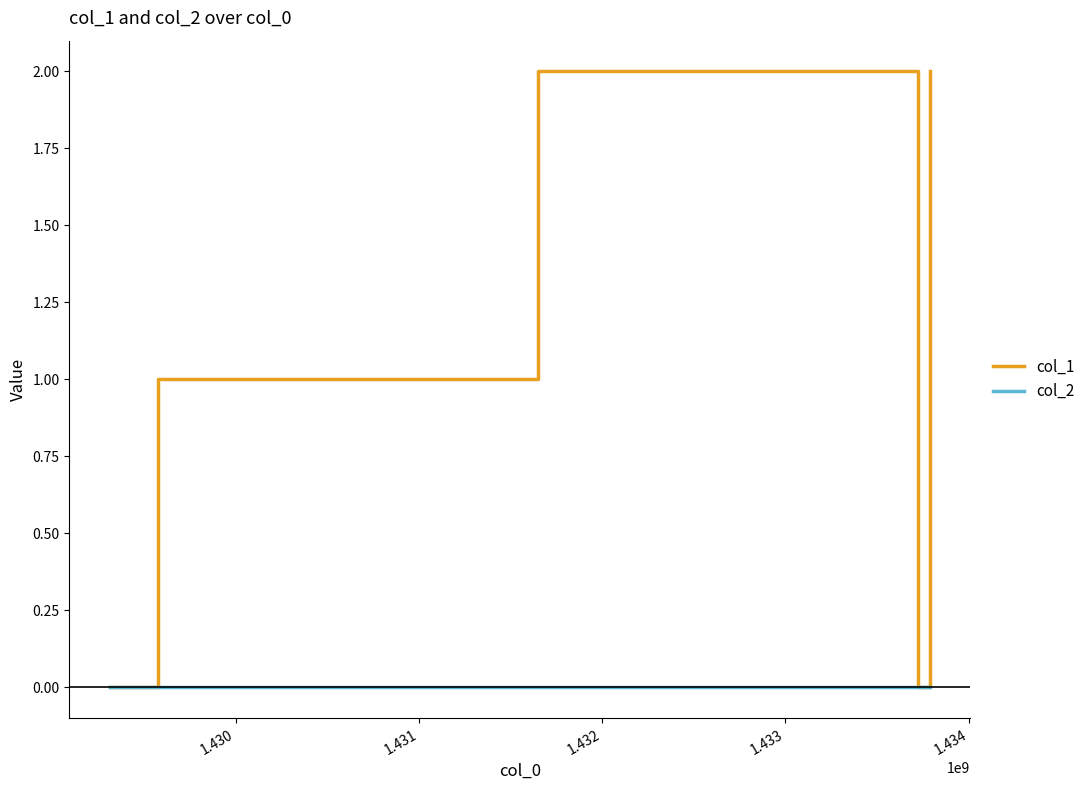

List the series in order of their peak value, lowest first.

col_2, col_1